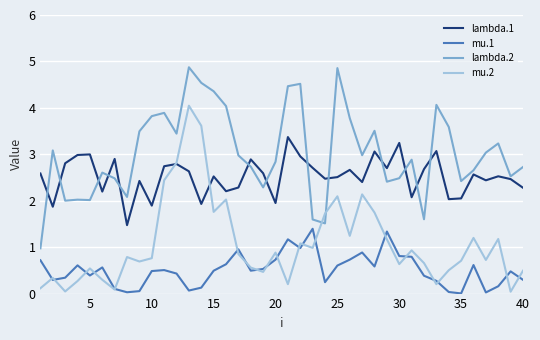

What is the difference between the second highest and second lowest values in the mu.2 series?

3.6